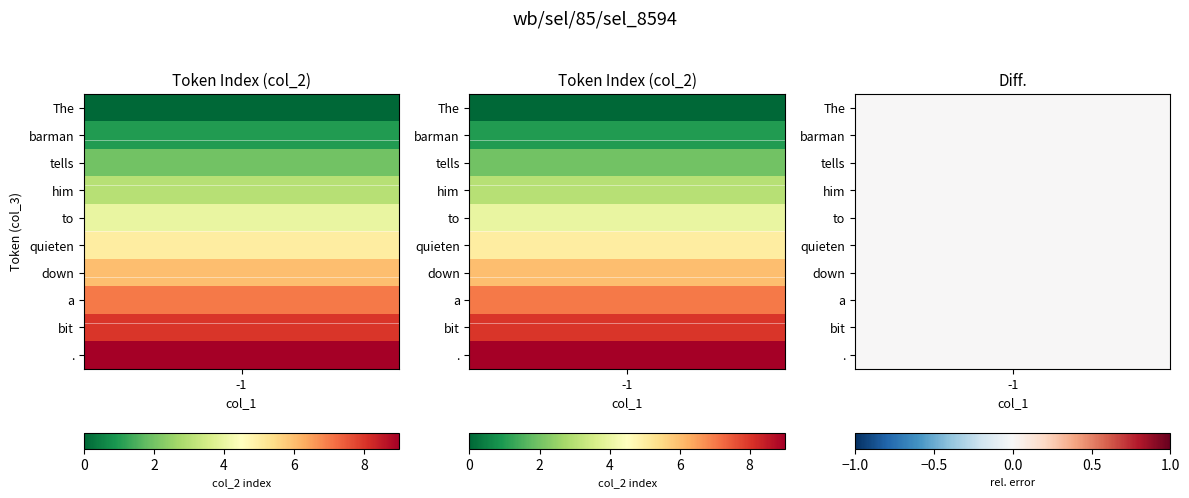

How many values are below 5?

5